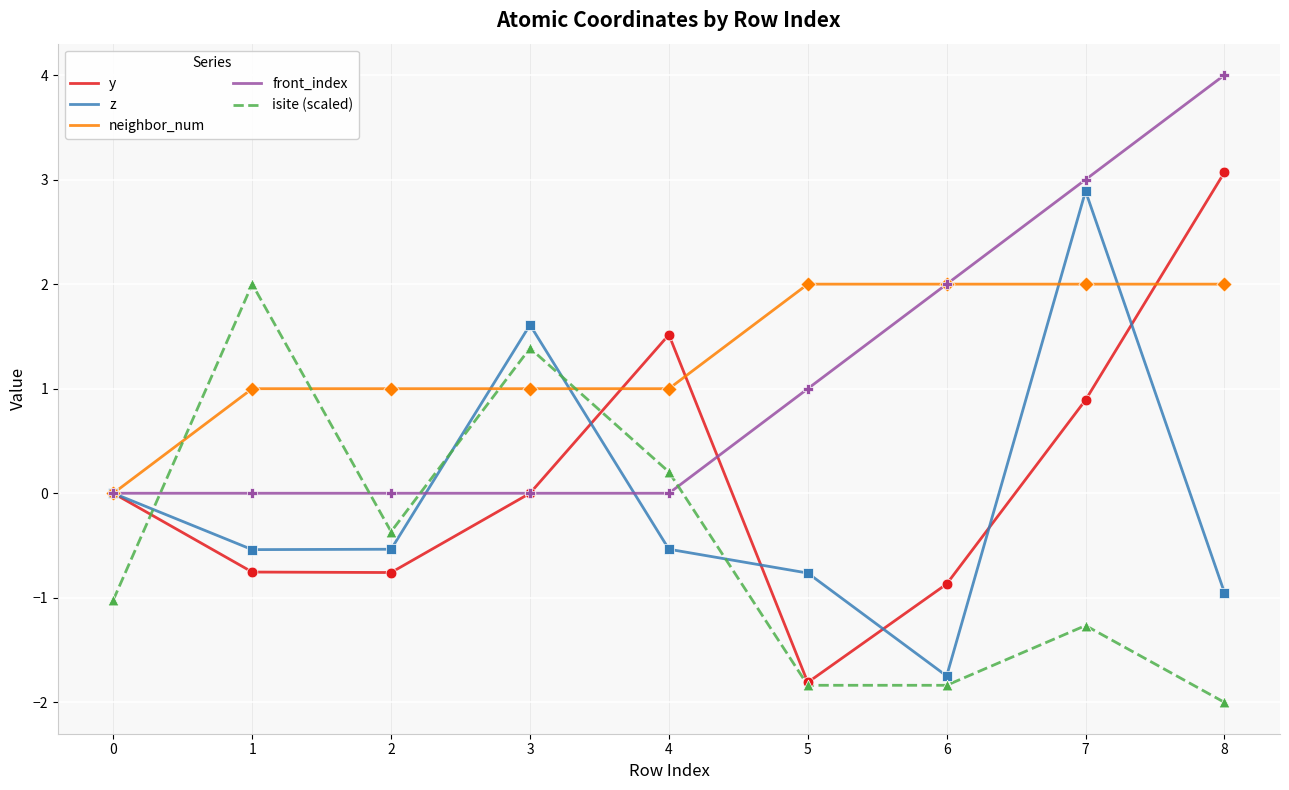

What is the total value across all series at 0?

-1.0